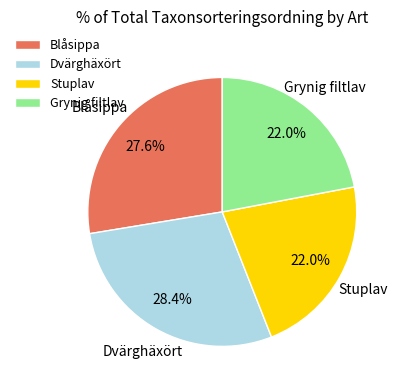

Between Dvärghäxört and Blåsippa, which is larger?

Dvärghäxört